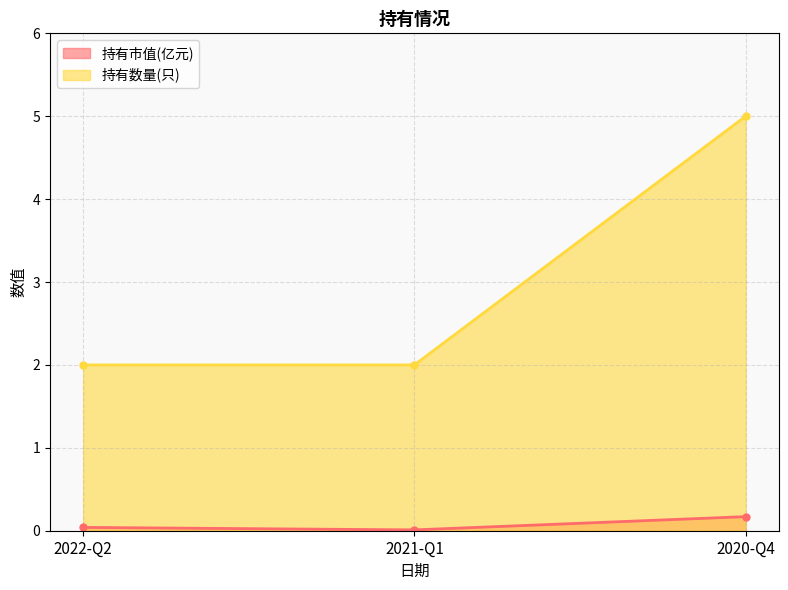

What is the label of the 2nd point from the left?

2021-Q1